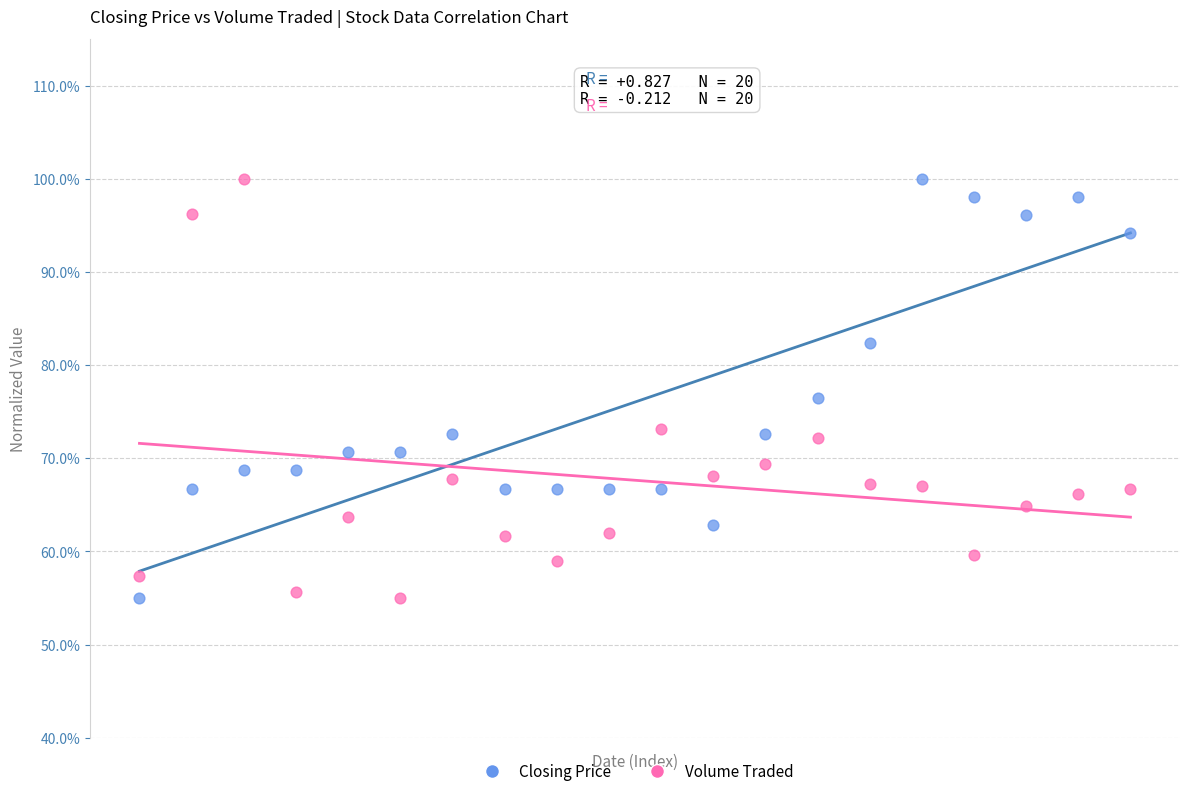

Across all data points, what is the range of X values (max minus min)?

1.0